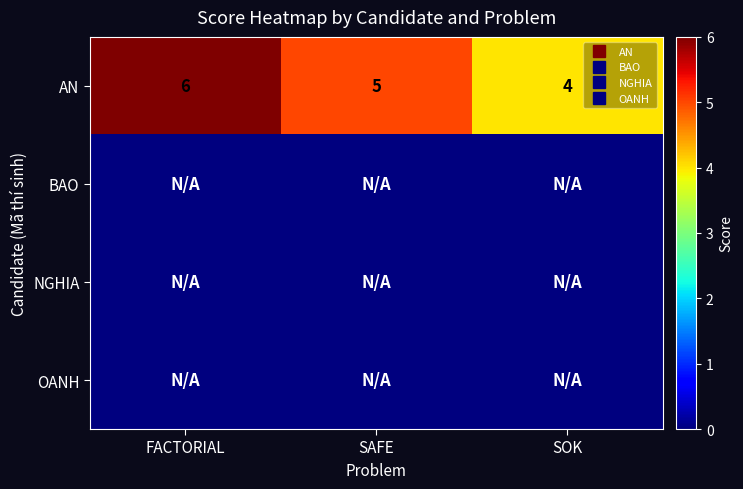

Is the value of NGHIA at SOK greater than the value of BAO at FACTORIAL?

No